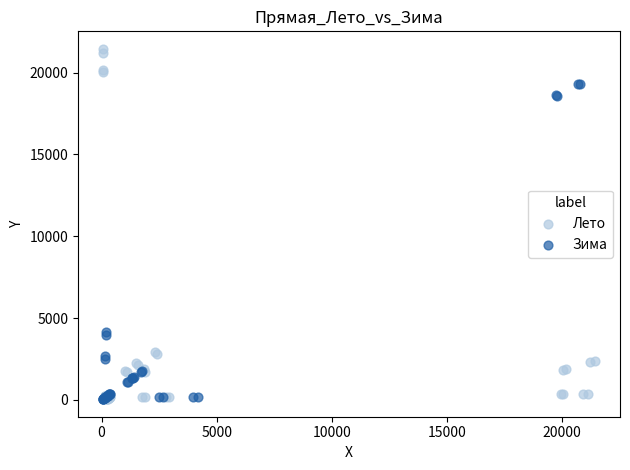

Which series has the largest Y range (max minus min)?

Лето